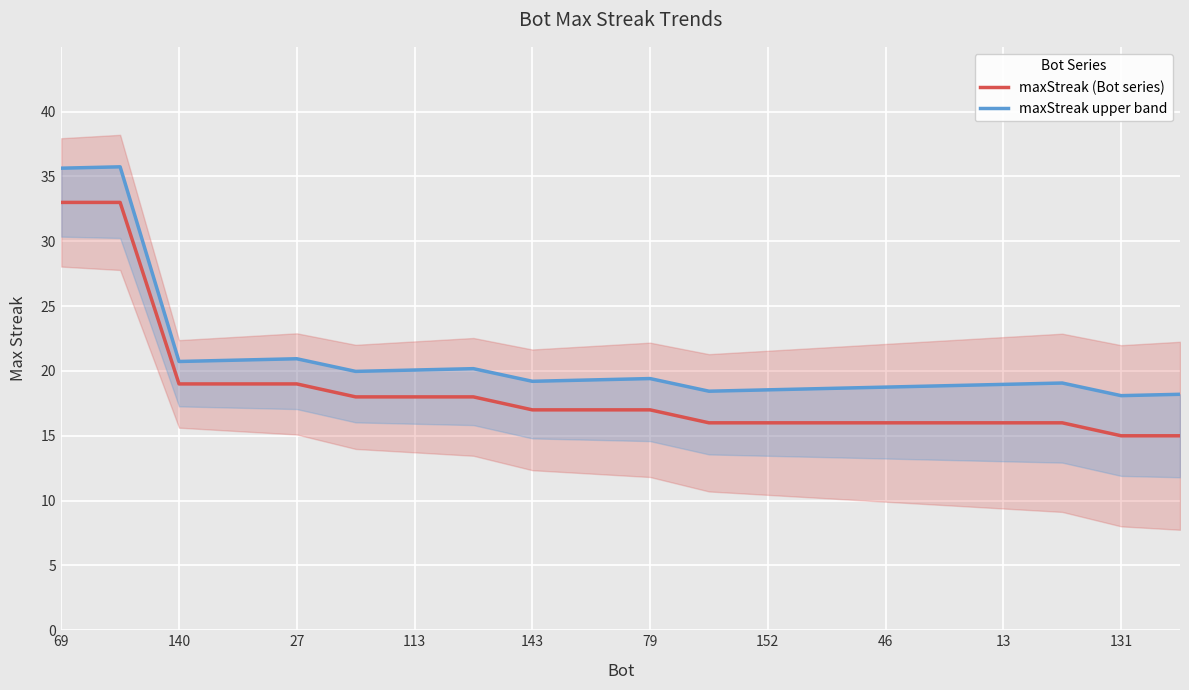

Rank the series by their average value, from highest to lowest.

maxStreak upper band, maxStreak (Bot series)